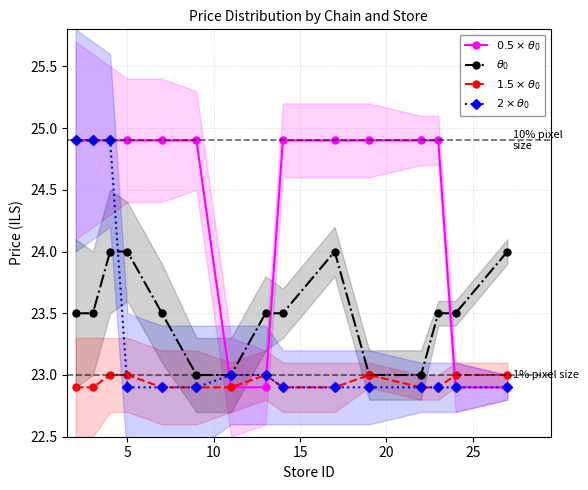

What is the value of the $0.5\times\theta_0$ point at the 11th from the left?

24.9